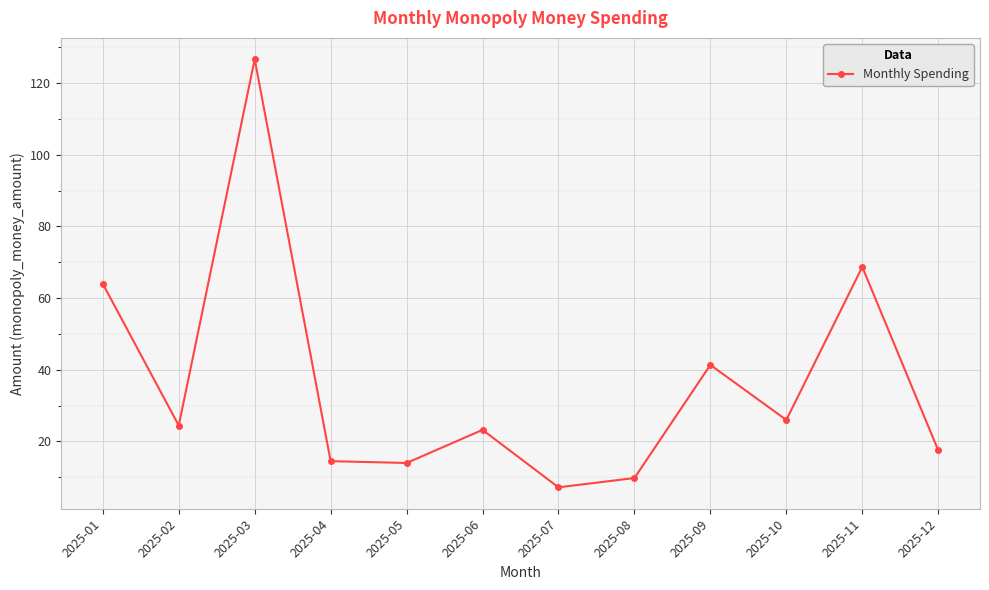

What is the maximum value shown in the chart?

126.7